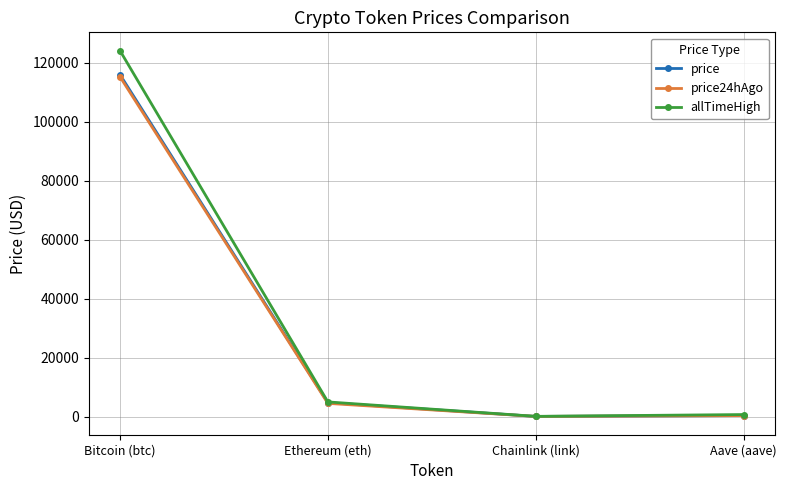

What is the spread (max minus min) of values at Ethereum (eth)?

490.7